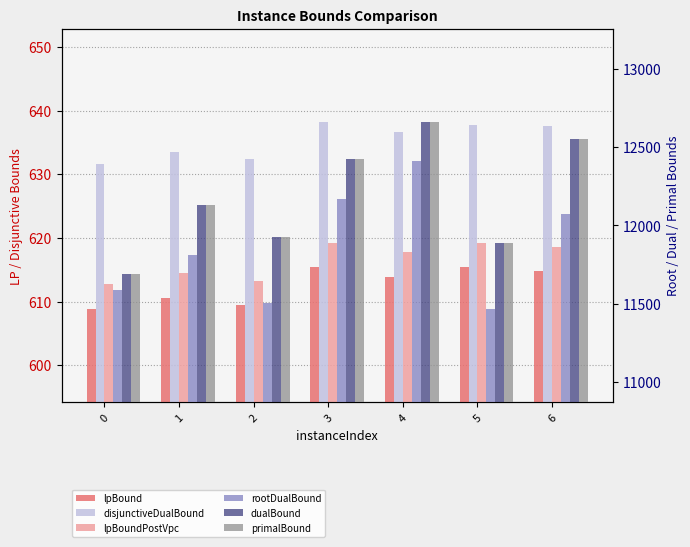

At which label does lpBound first exceed 613?

3